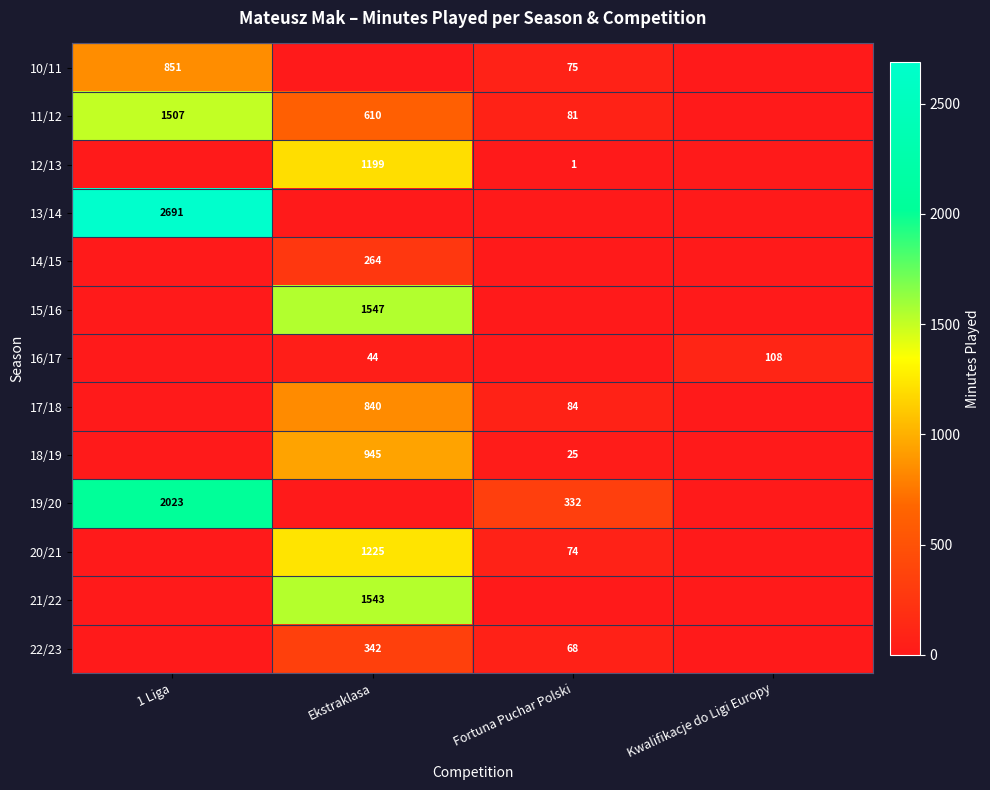

True or false: 12/13 has a value of 2 at Fortuna Puchar Polski.

False